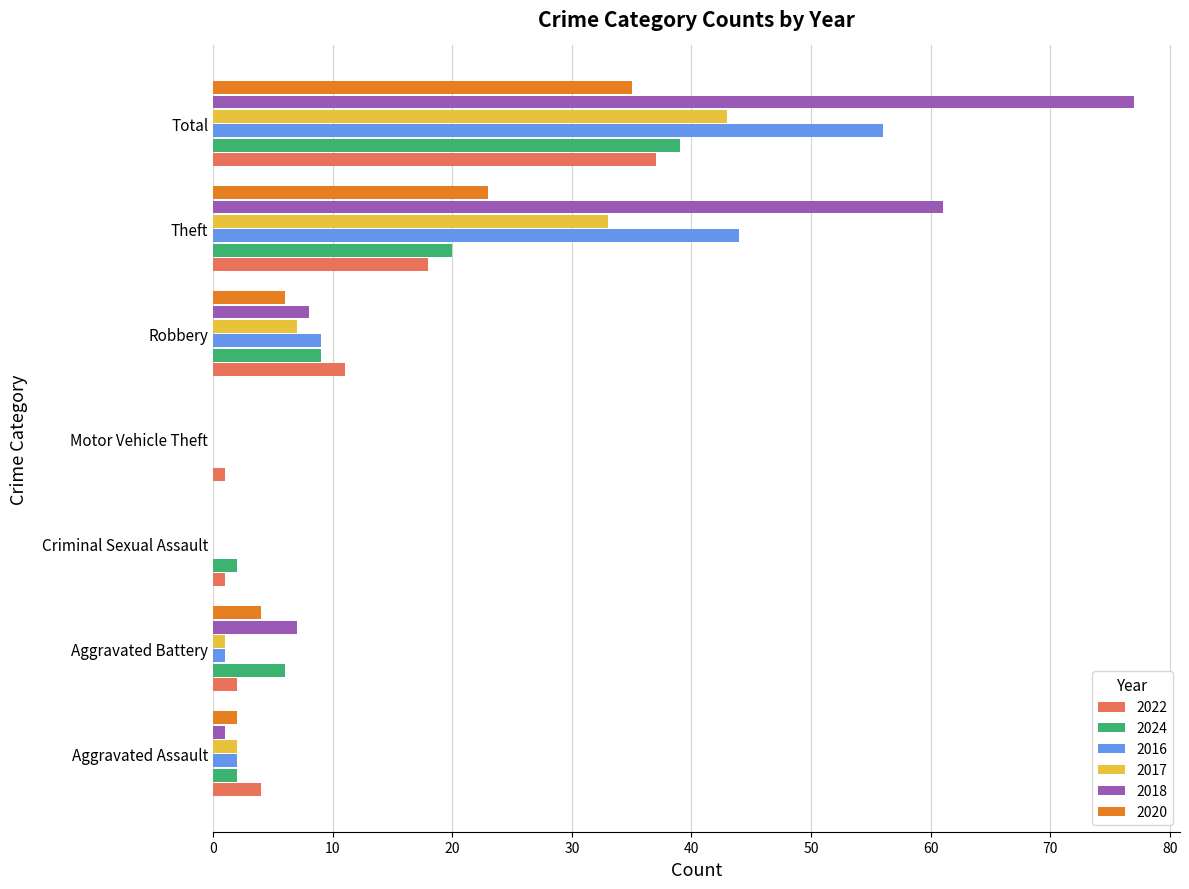

What is the difference between the 2017 values at Total and Robbery?

36